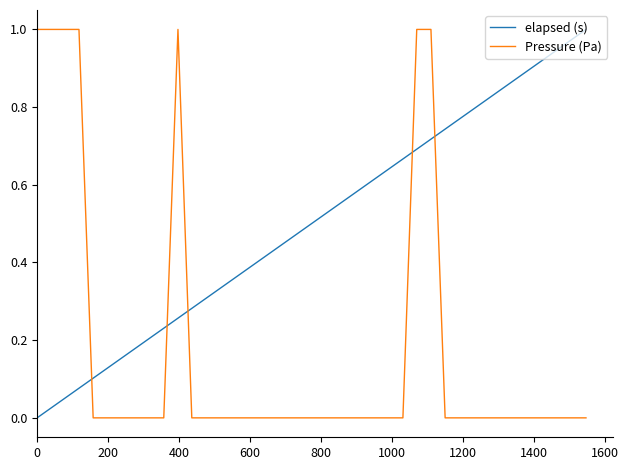

How many times do elapsed (s) and Pressure (Pa) cross each other?

5